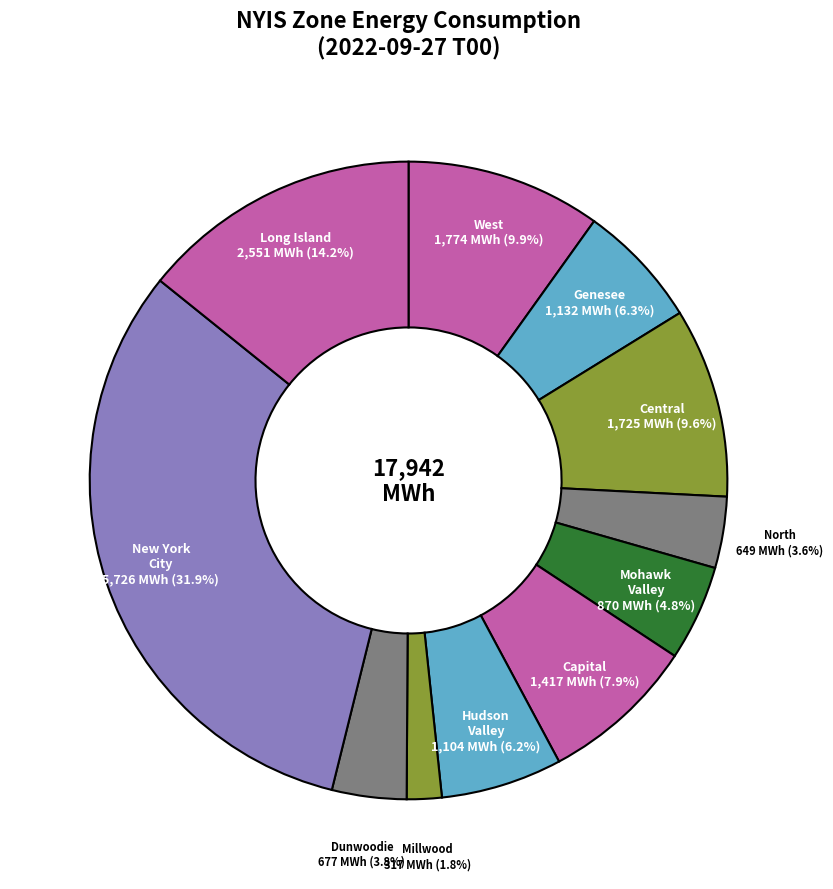

How many segments does this pie chart have?

11